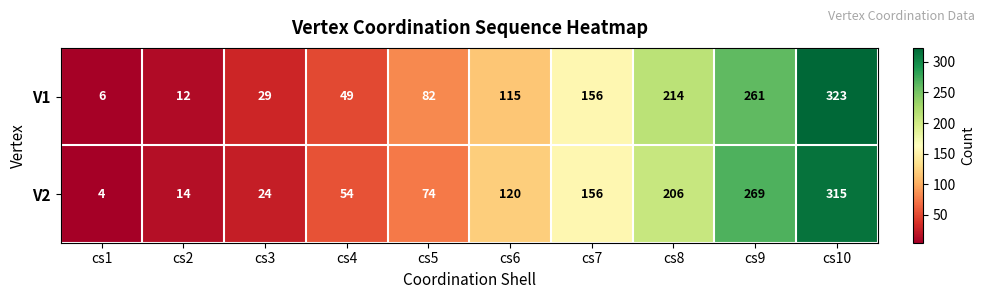

Rank the series by their average value, from lowest to highest.

V2, V1